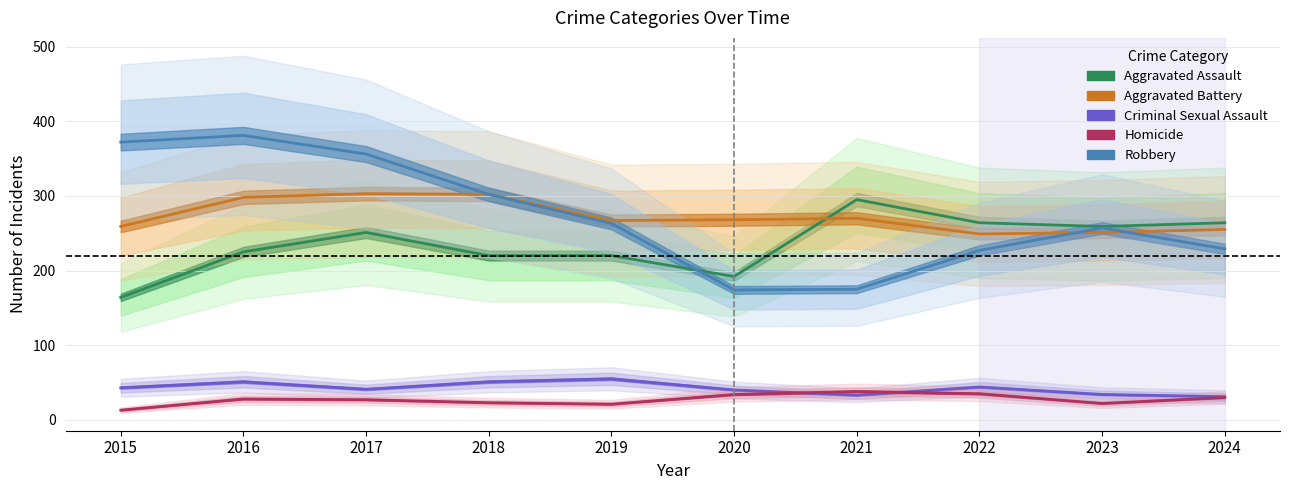

What is the sum of the Robbery values at 2021 and 2024?

404